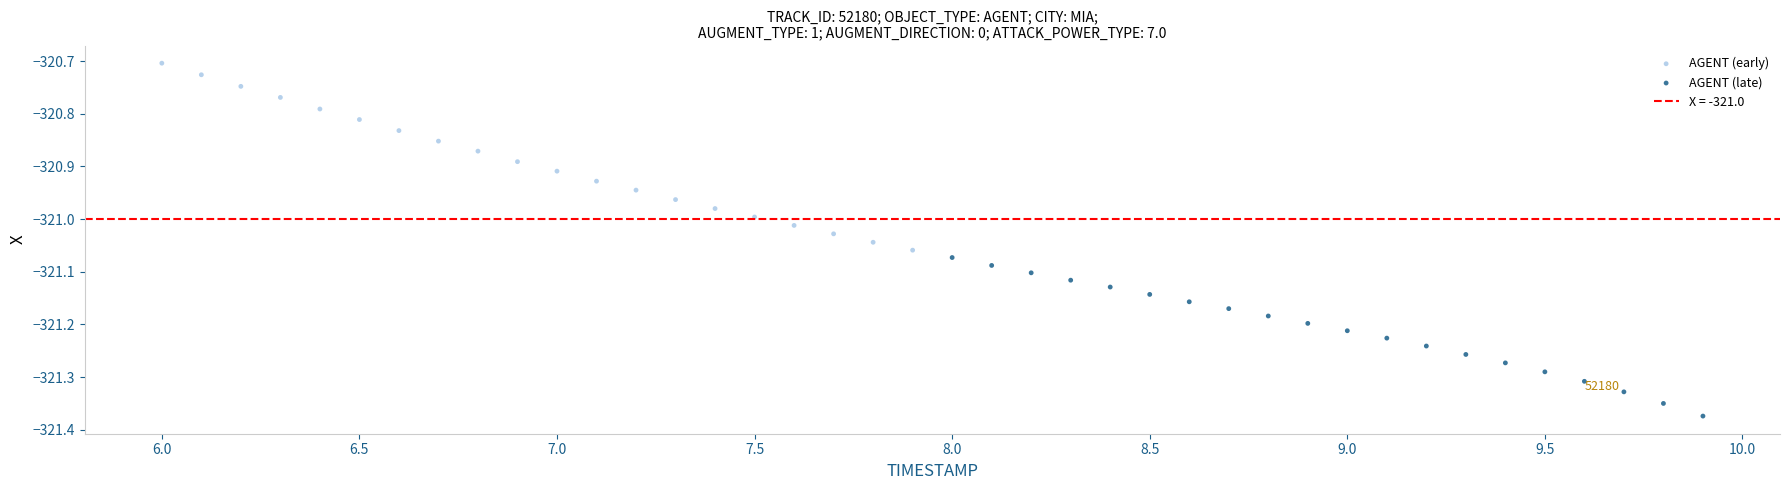

Which series reaches the maximum Y coordinate?

AGENT (early)